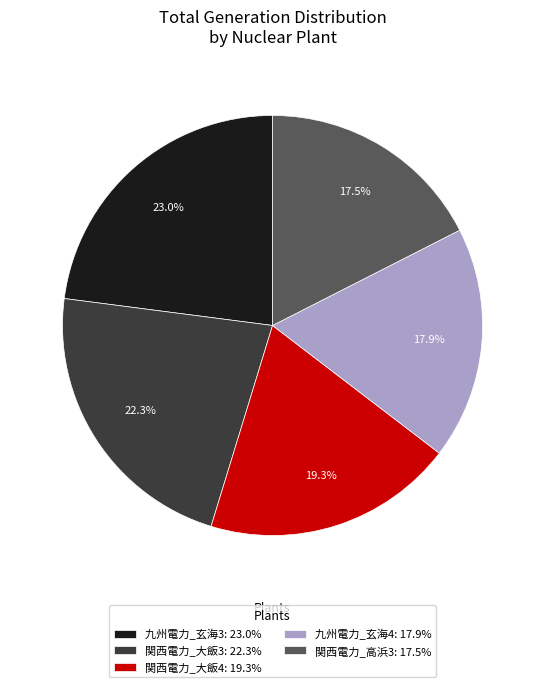

Is there any slice that represents more than half of the pie?

No